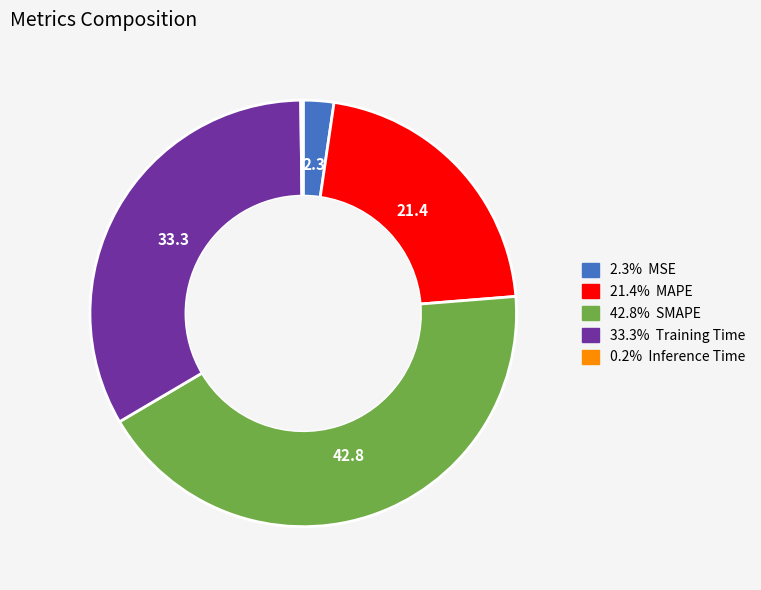

Is there any slice that represents more than half of the pie?

No